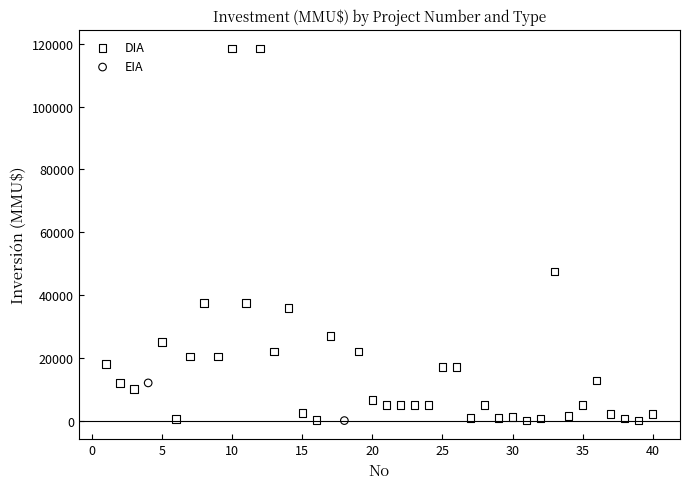

What are all the series names shown in the legend?

DIA, EIA